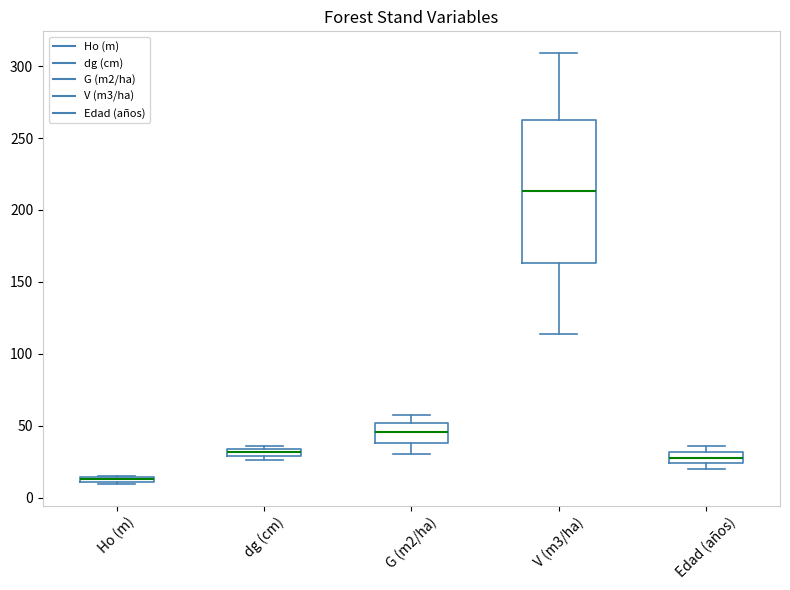

Which box is the tallest, from its lower edge to its upper edge?

V (m3/ha)